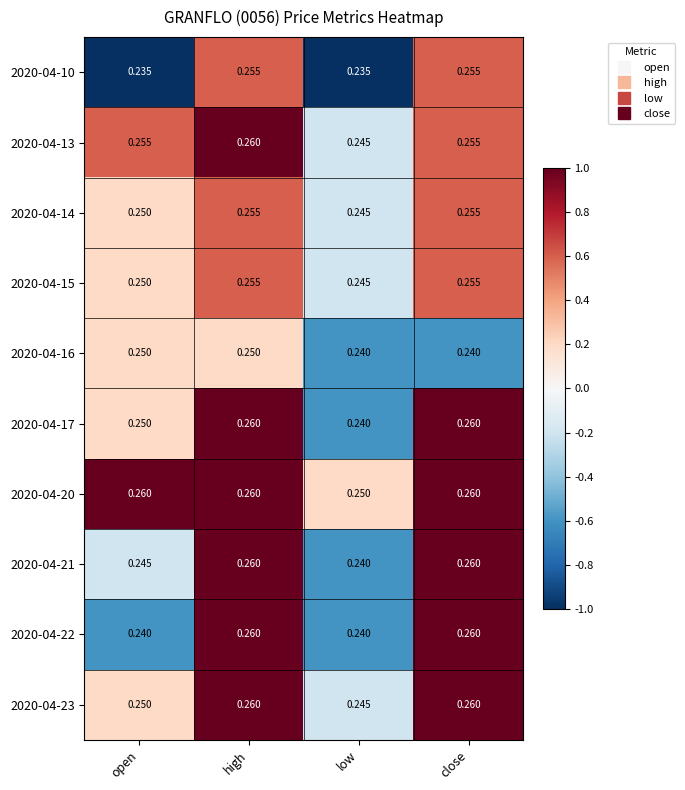

Where is 2020-04-17 nearest to the value 0?

low